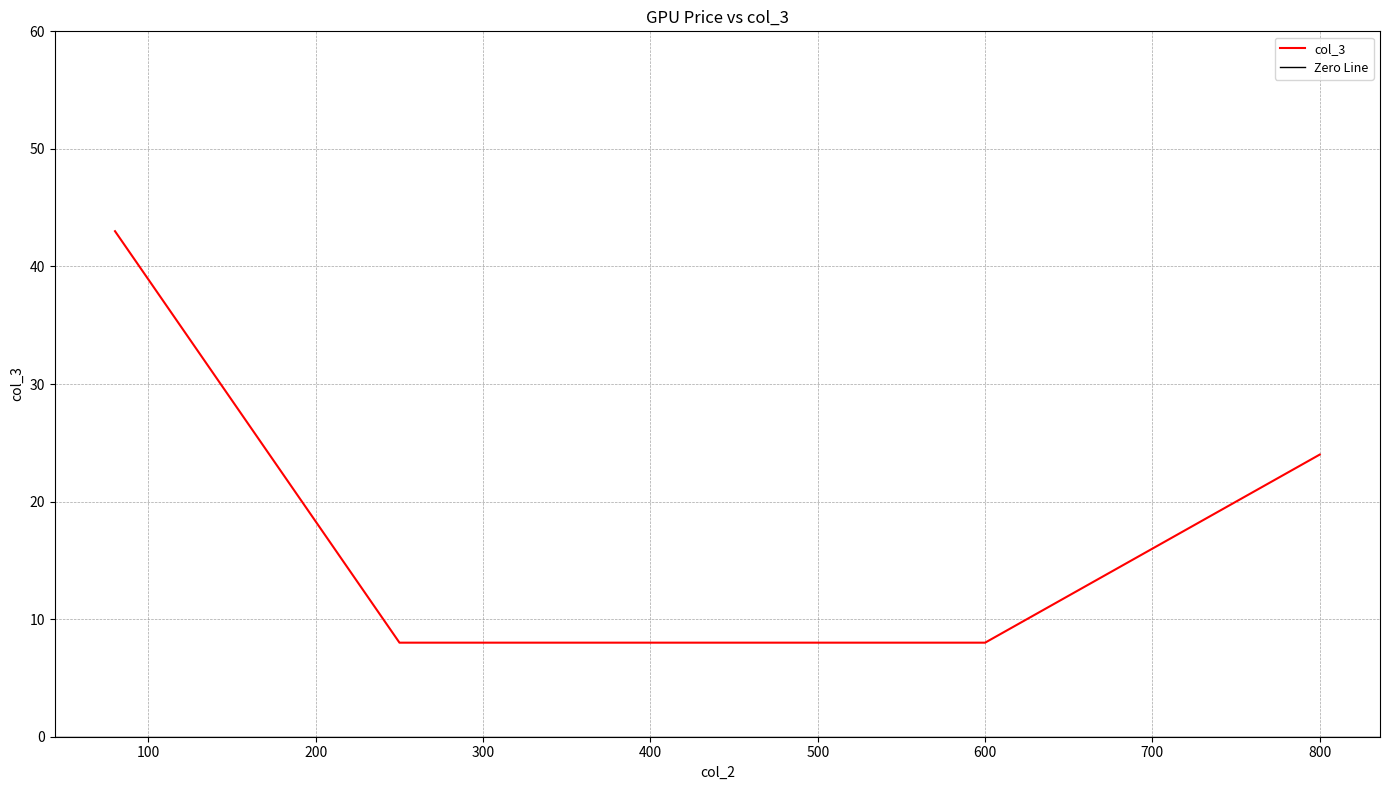

Is it true that the value at 250 is 8?

True